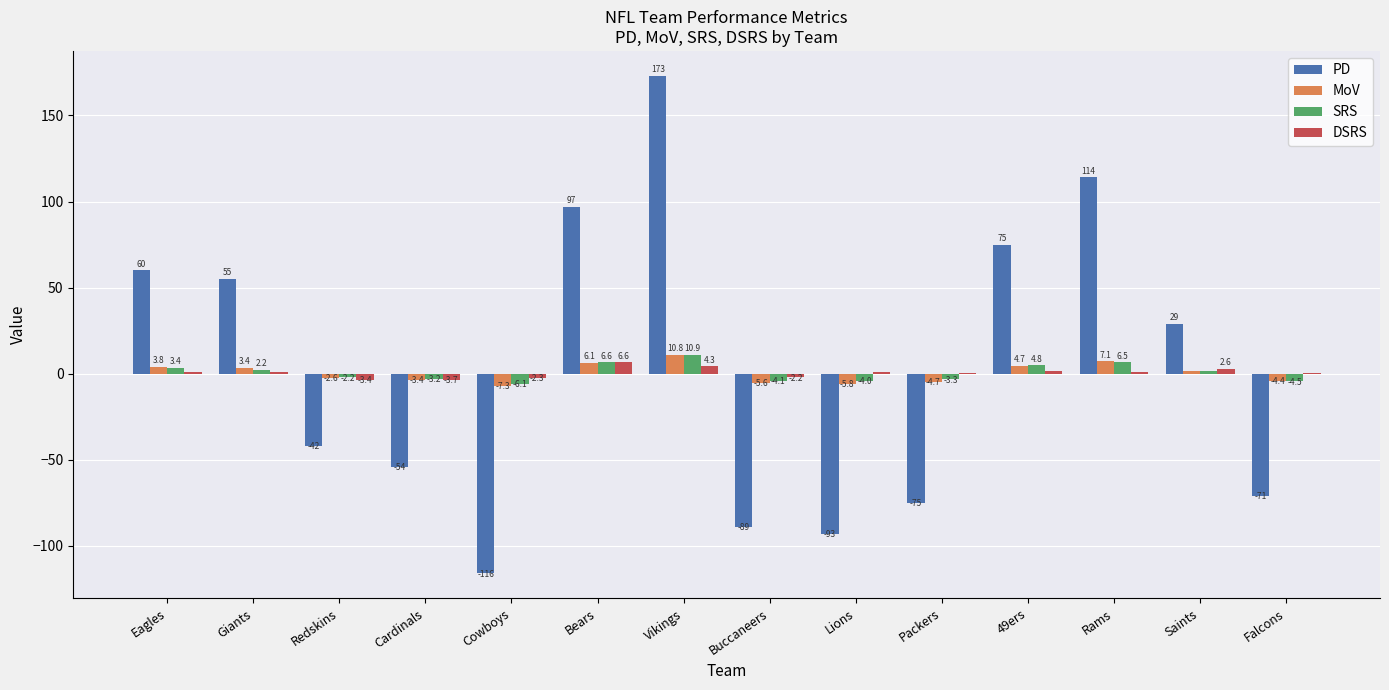

Is the value of SRS at Rams greater than the value of DSRS at Lions?

Yes